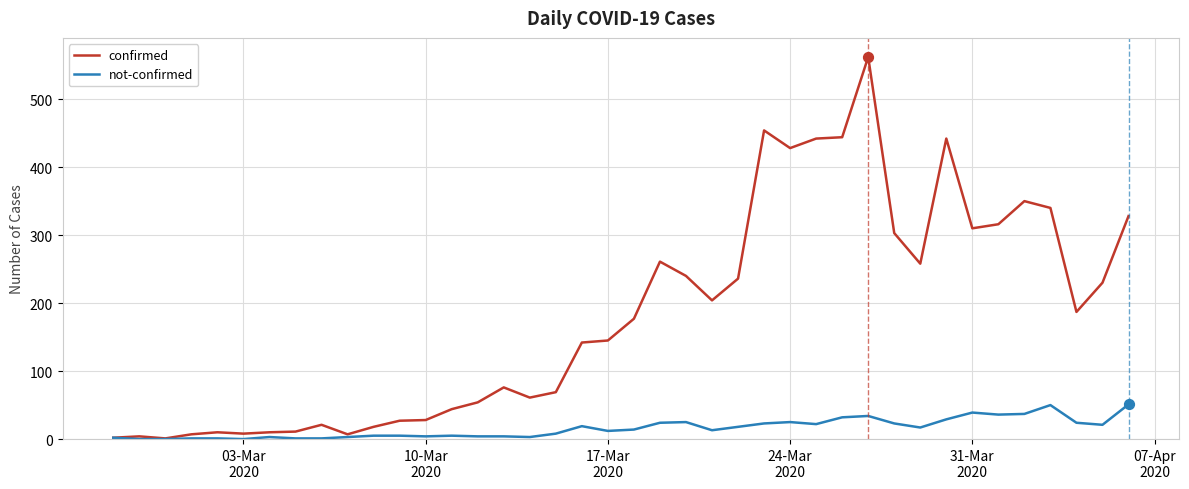

Which series has the largest range (max minus min)?

confirmed